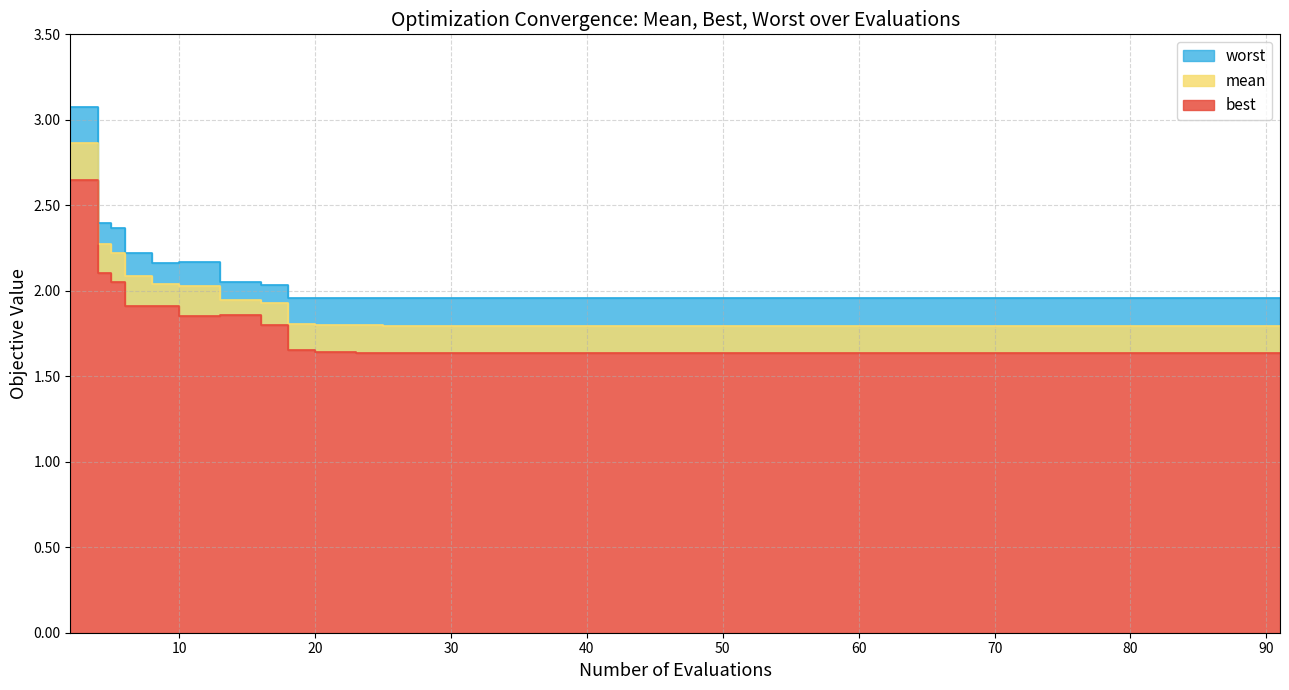

True or false: mean and best cross at least once.

False